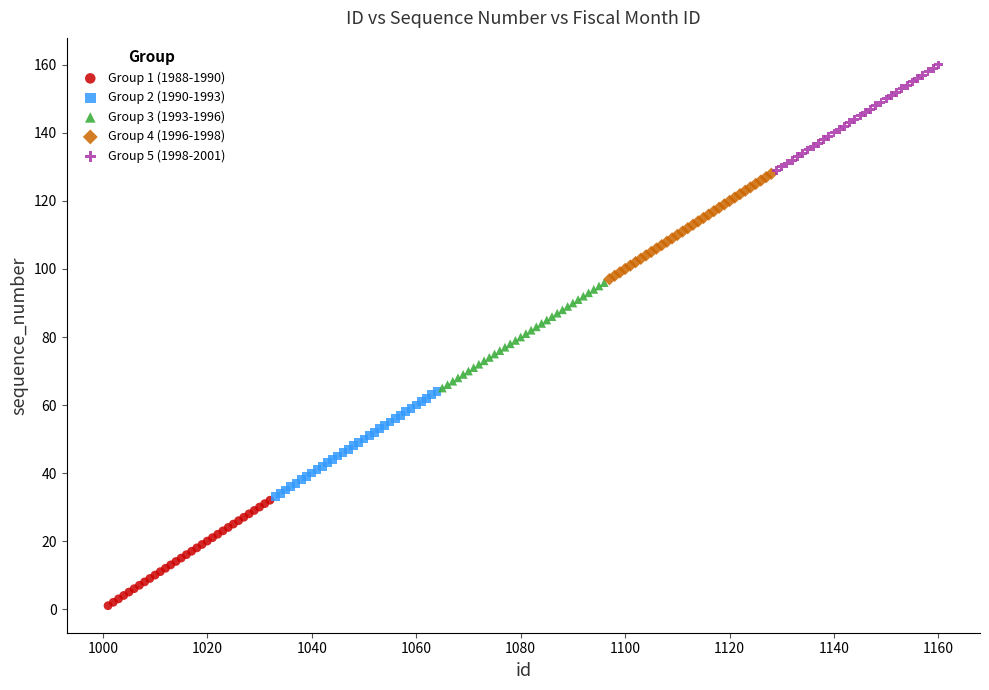

What are all the series names shown in the legend?

Group 1 (1988-1990), Group 2 (1990-1993), Group 3 (1993-1996), Group 4 (1996-1998), Group 5 (1998-2001)